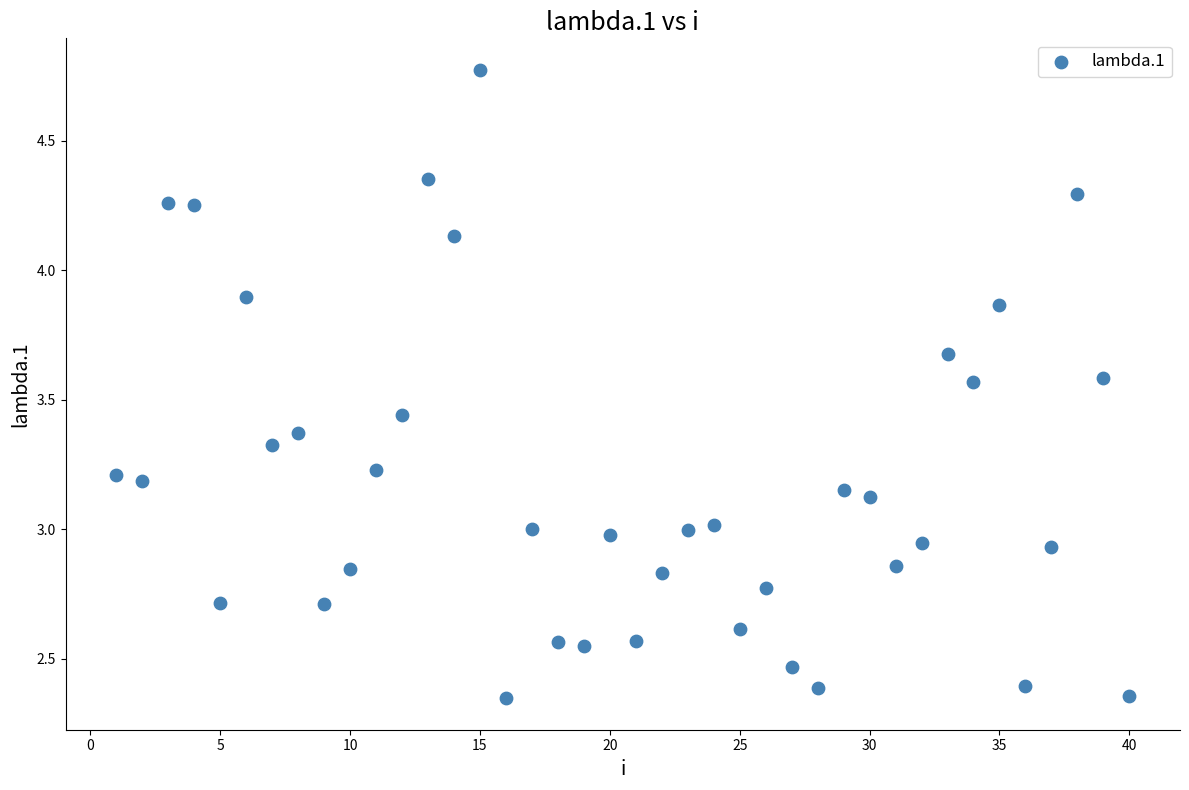

What is the range of X values (max minus min)?

39.0